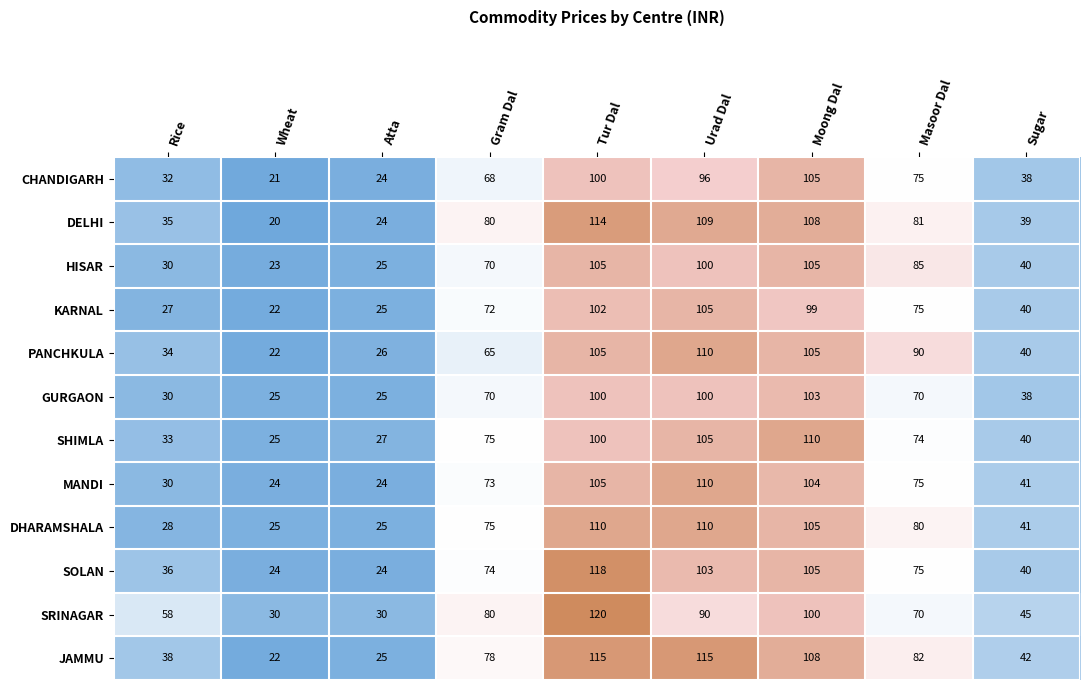

What is the greatest value displayed?

120